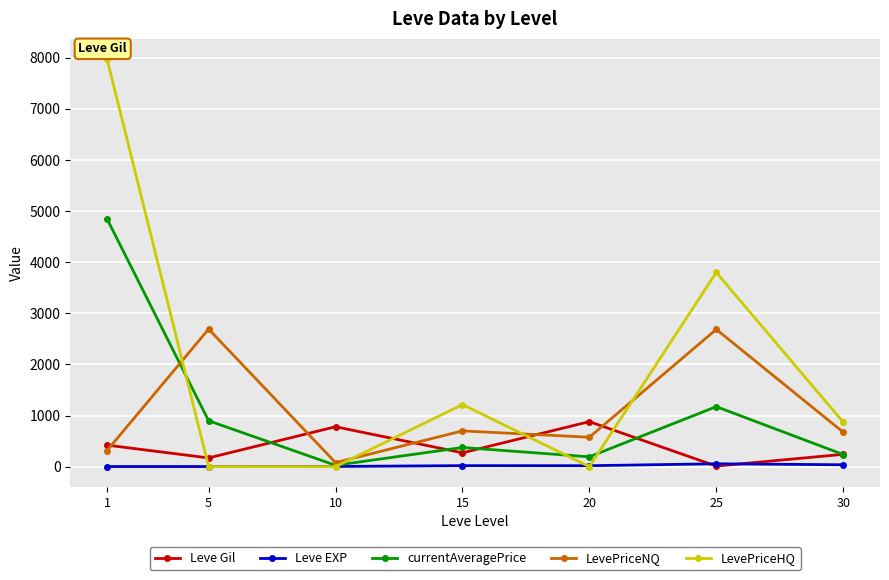

How many interior local valleys does the currentAveragePrice series have?

2